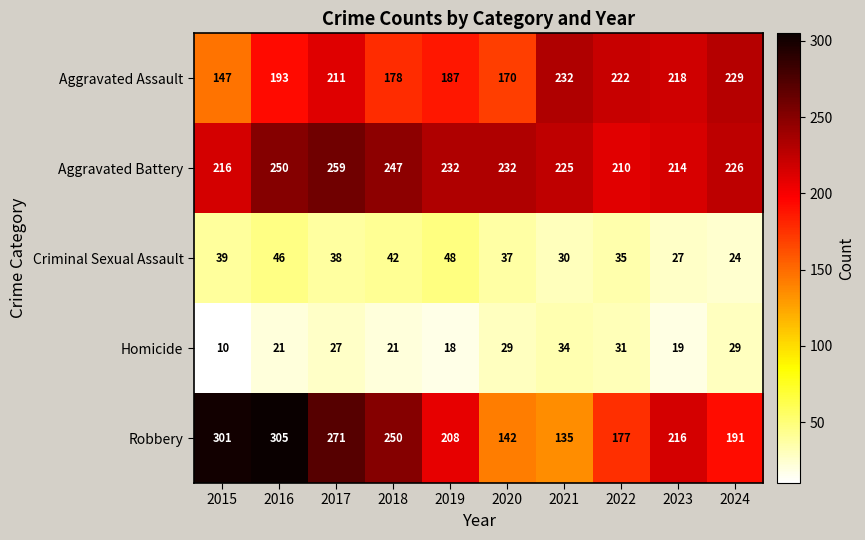

At which category is the sum across all series the highest?

2016